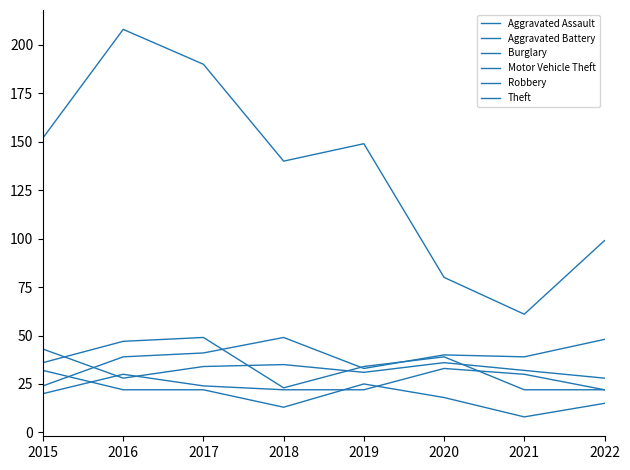

True or false: Theft and Motor Vehicle Theft cross at least once.

False